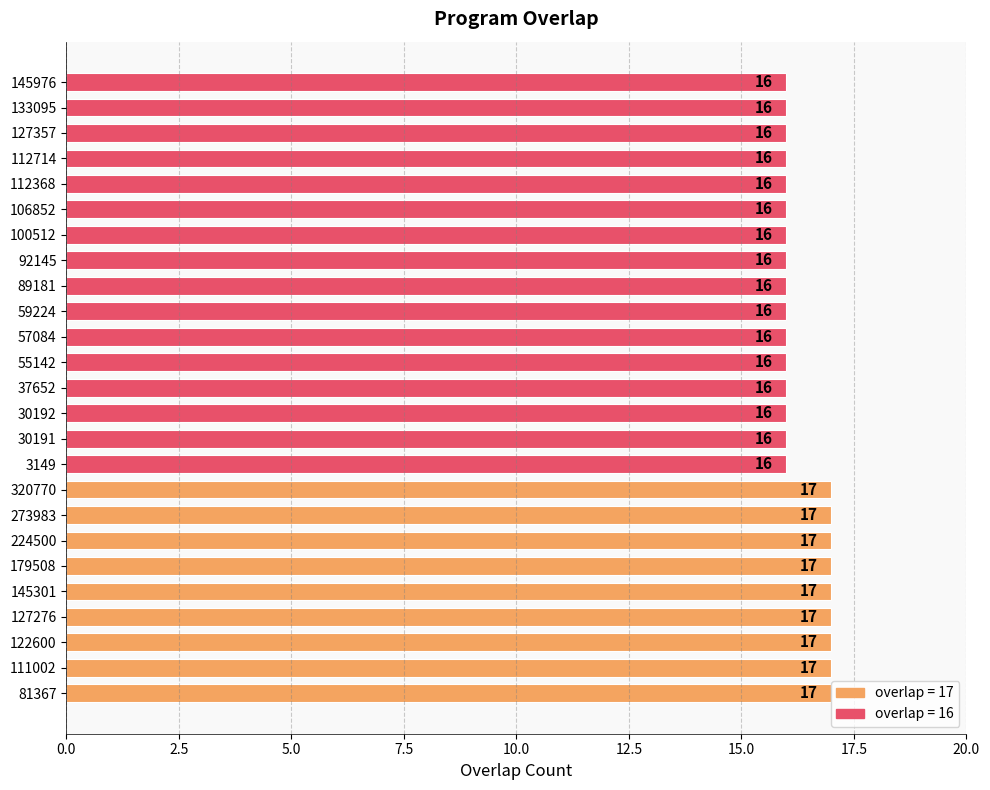

Count the values in the range 16 to 17.

25